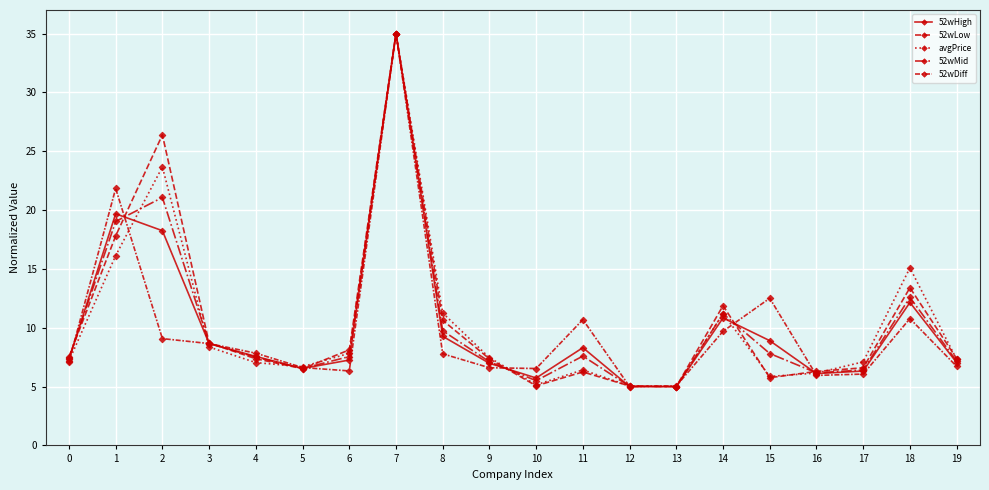

How many times do 52wDiff and avgPrice cross each other?

10